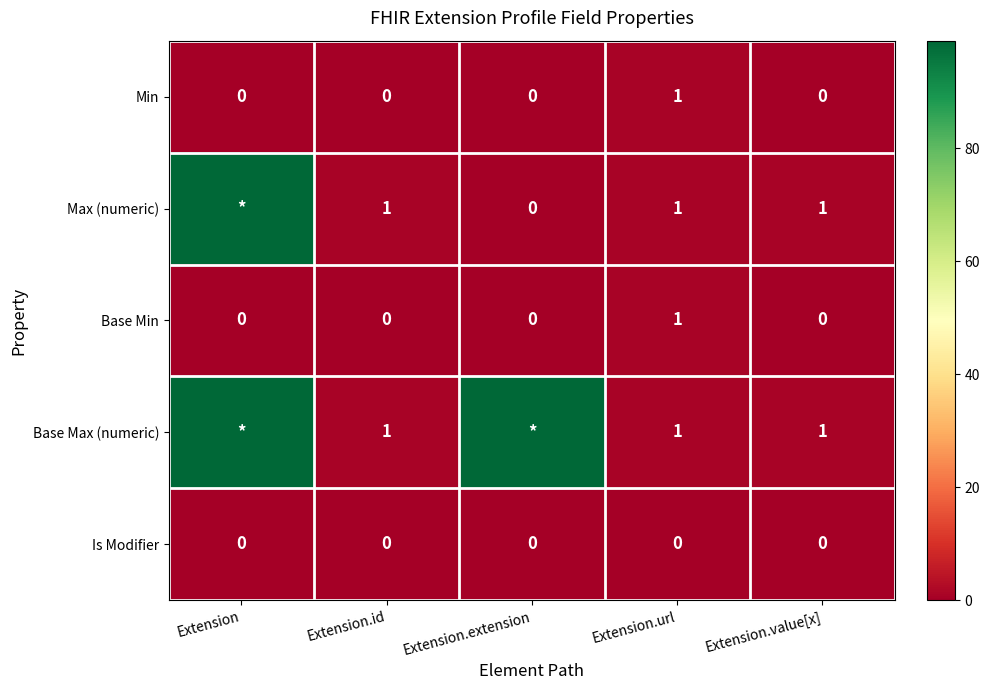

The value of Is Modifier at Extension is 0. True or false?

True